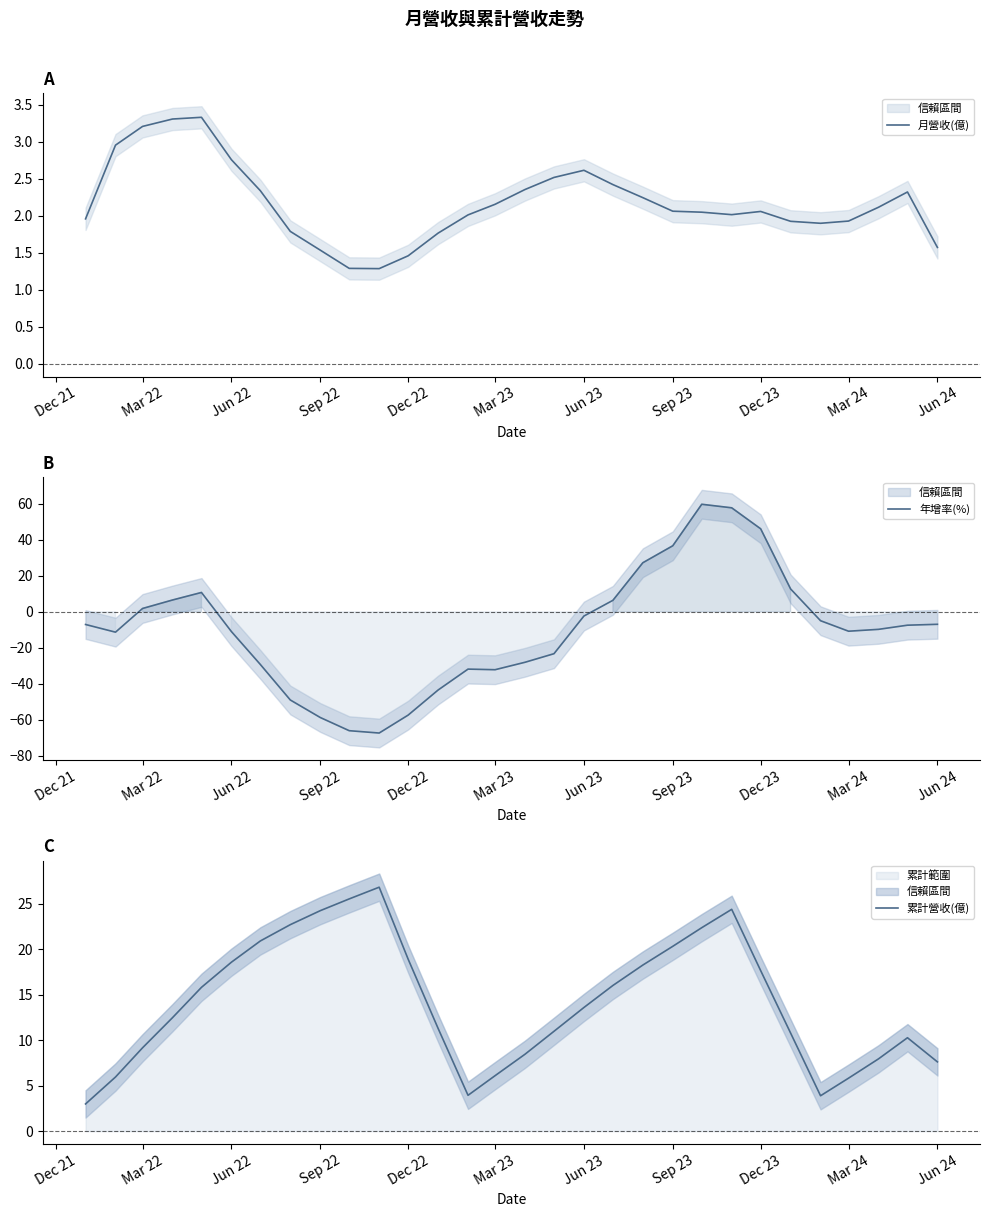

True or false: 累計營收(億) and 月營收(億) intersect in this chart.

False